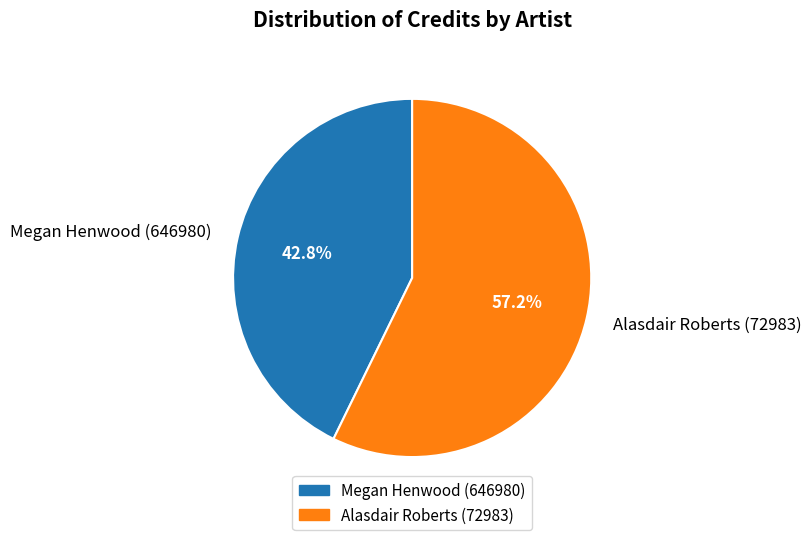

To the nearest percent, what is the combined percentage of Alasdair Roberts (72983) and Megan Henwood (646980)?

100%